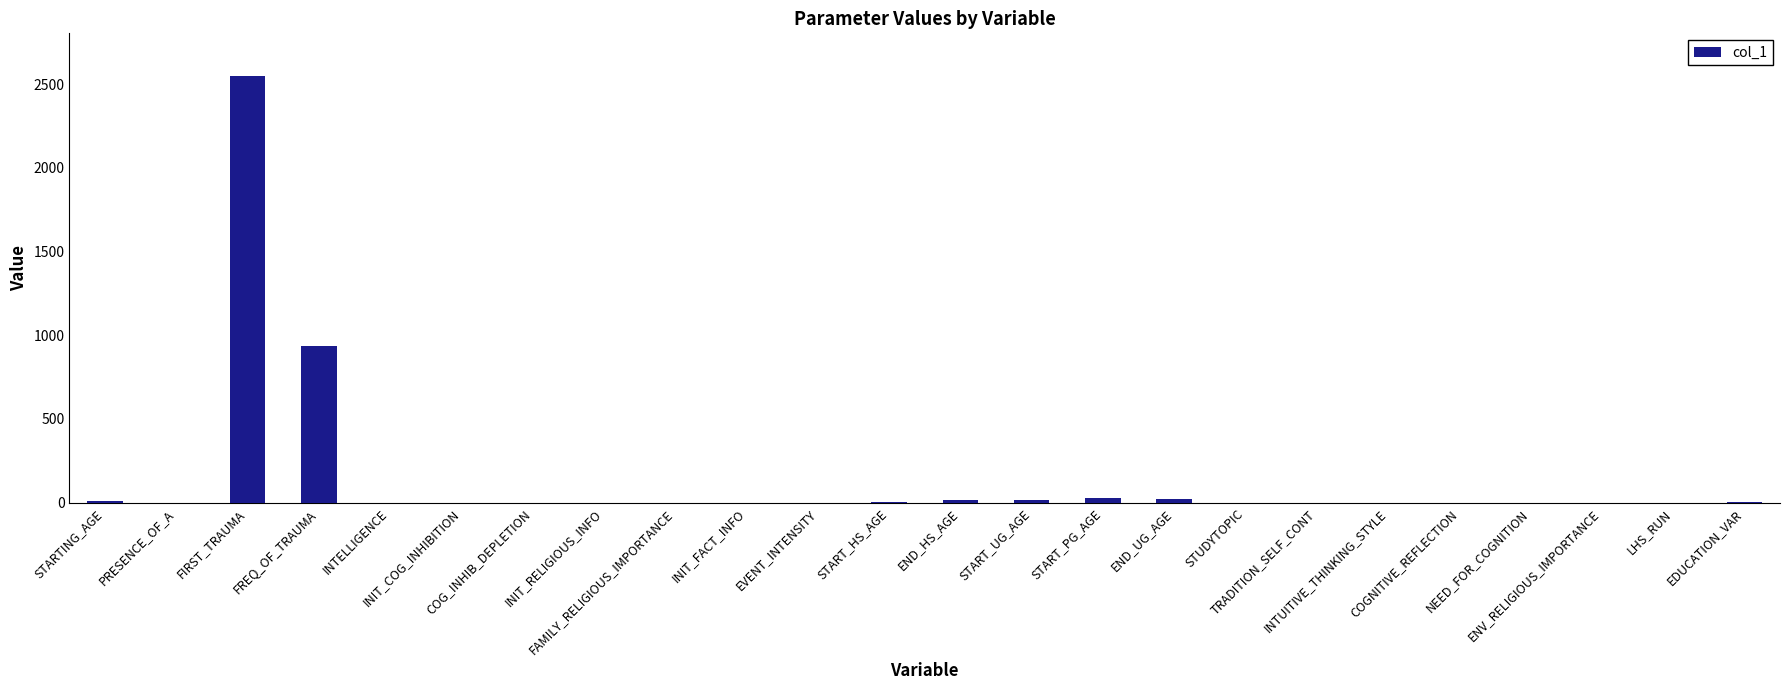

What is the sum of all values?

3593.7